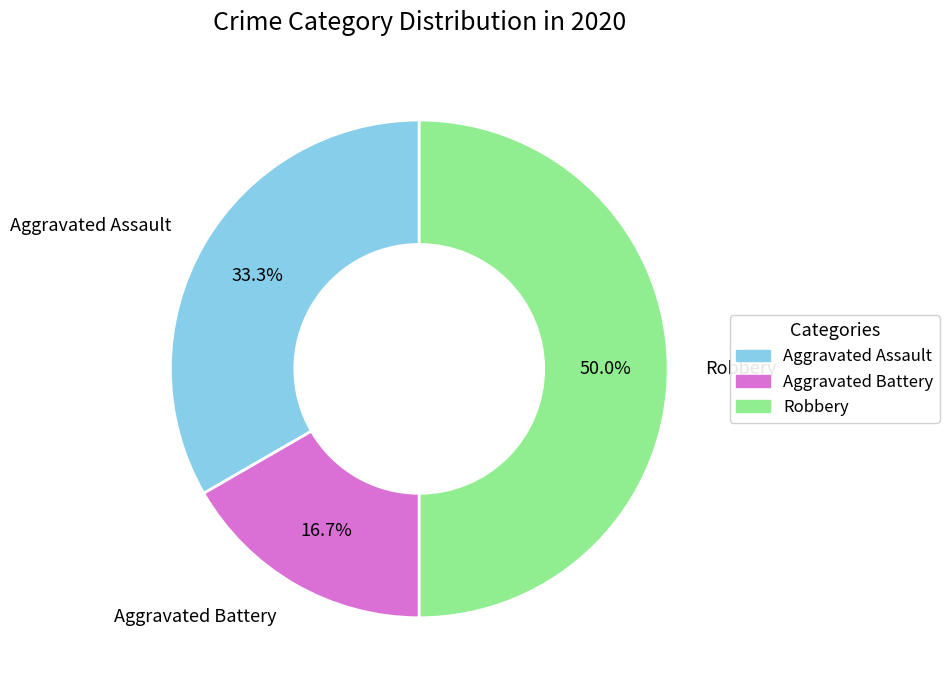

What percentage is NOT represented by Aggravated Battery?

83.3%